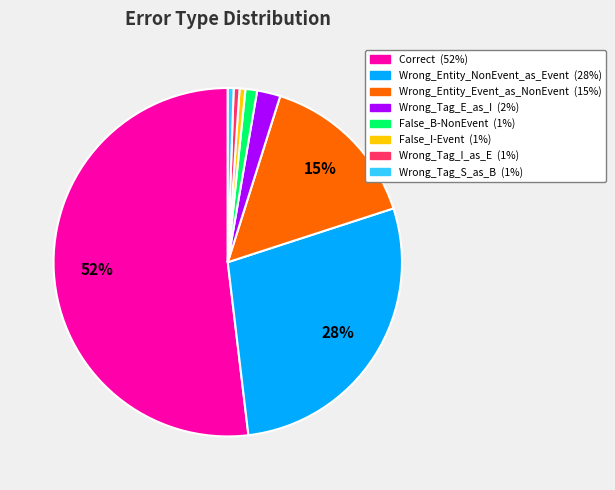

To the nearest percent, what is the average slice percentage?

12%